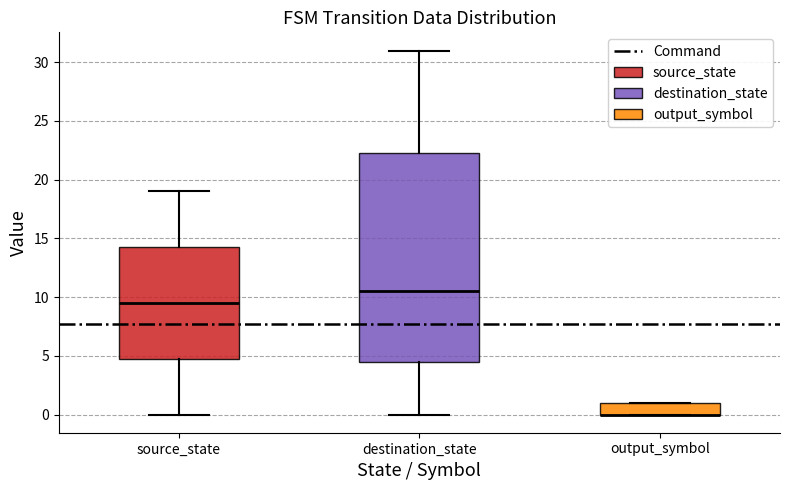

Reading left to right, transcribe this box plot: for each box, give where its median line is, the range the box spans, and where its two whiskers end, as read against the y-axis. The values are not printed on the chart, so give them approximately, as read against the axis.

source_state: median 9.5, box 5.0 to 14.5, whiskers 0.0 to 19.0
destination_state: median 10.5, box 4.5 to 22.5, whiskers 0.0 to 31.0
output_symbol: median 0.0 (drawn on the box's lower edge), box 0.0 to 1.0, whiskers 0.0 to 1.0